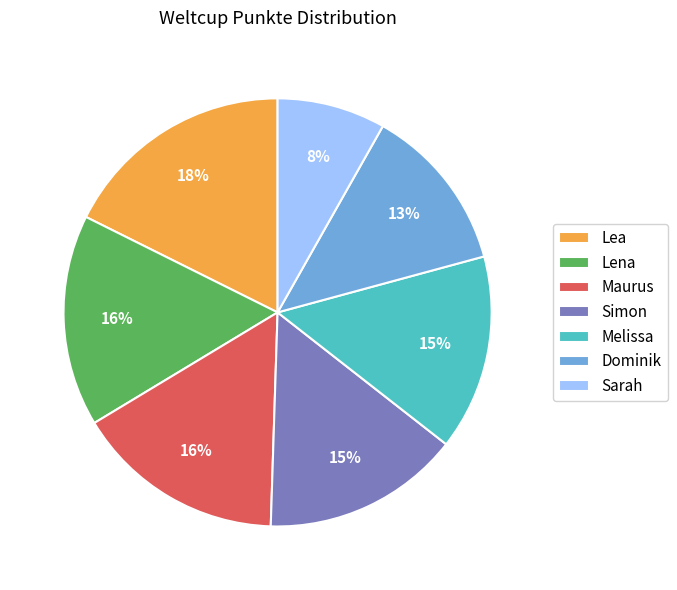

Is it true that Simon is 26% of the pie?

False